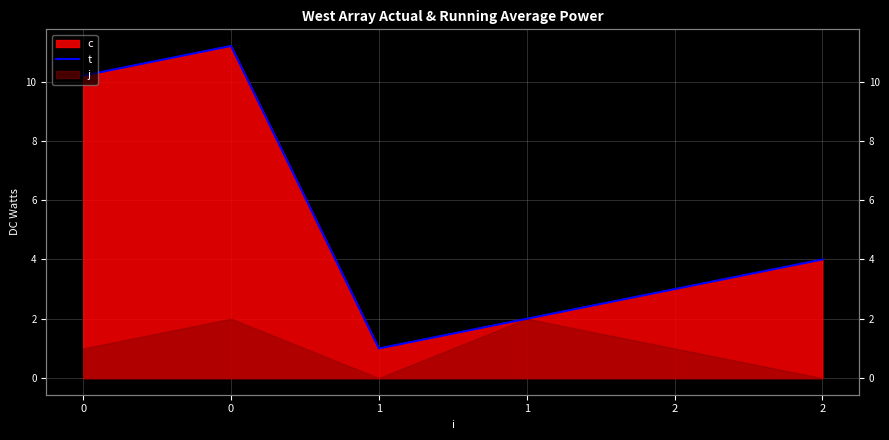

Reading left to right, extract all data points from this chart.

0=10.2	0=11.2	1=1.0	1=2.0	2=3.0	2=4.0